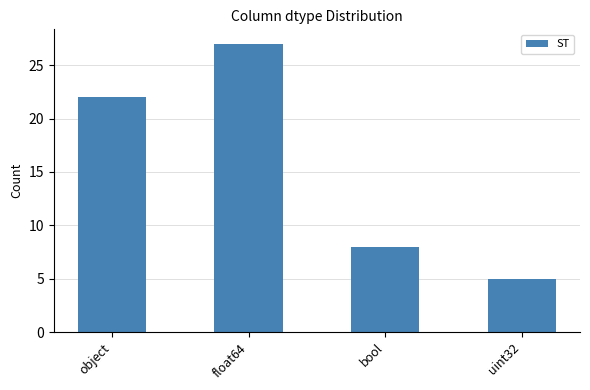

What position from the right is object?

4